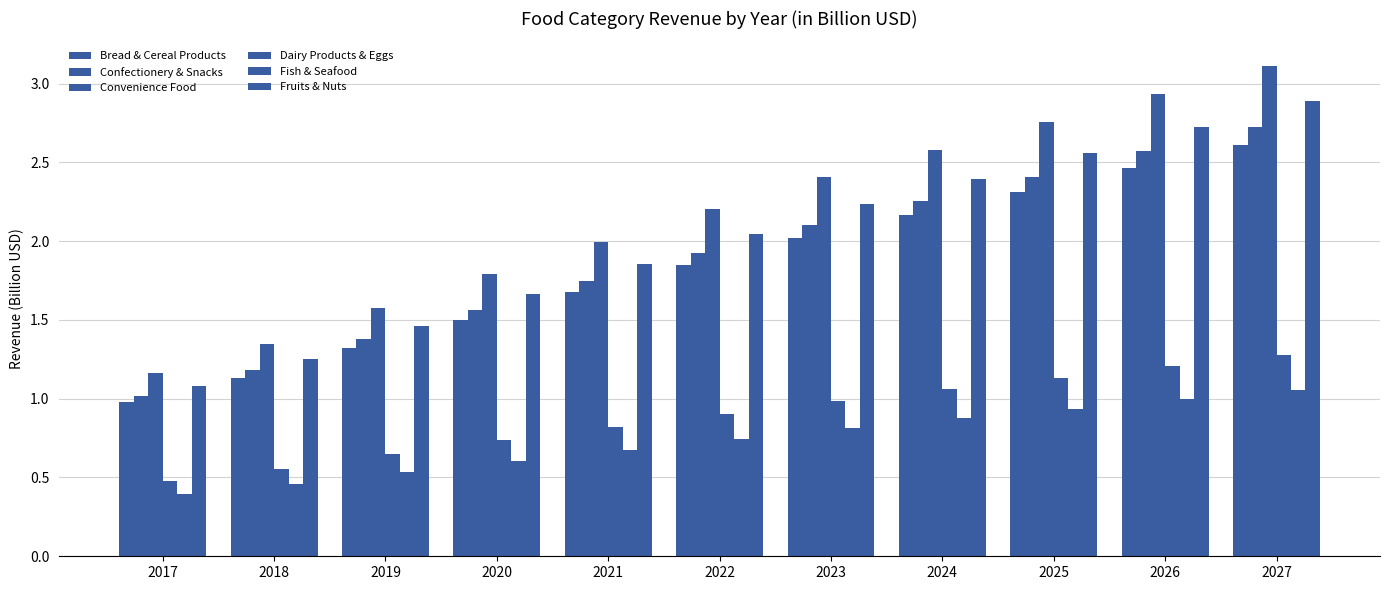

Are the bars grouped side by side (vs. stacked)?

Yes